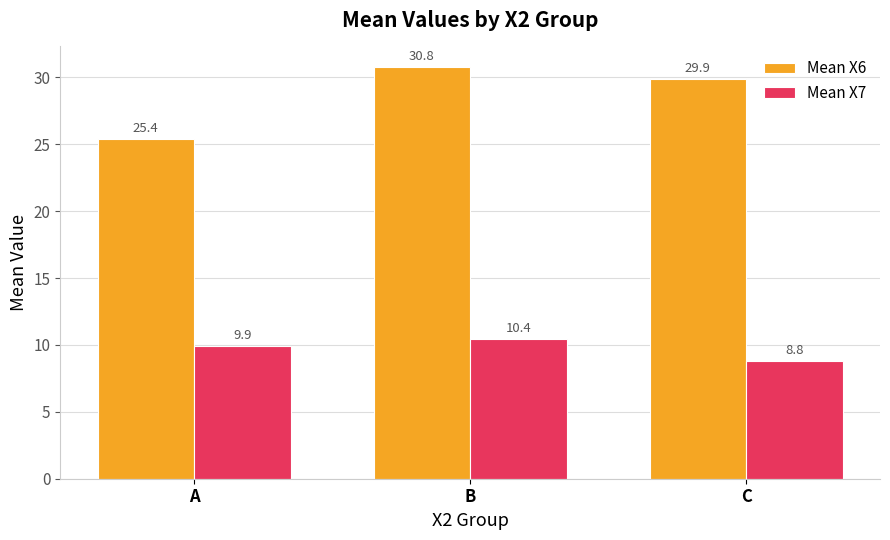

Does the chart contain stacked bars?

No